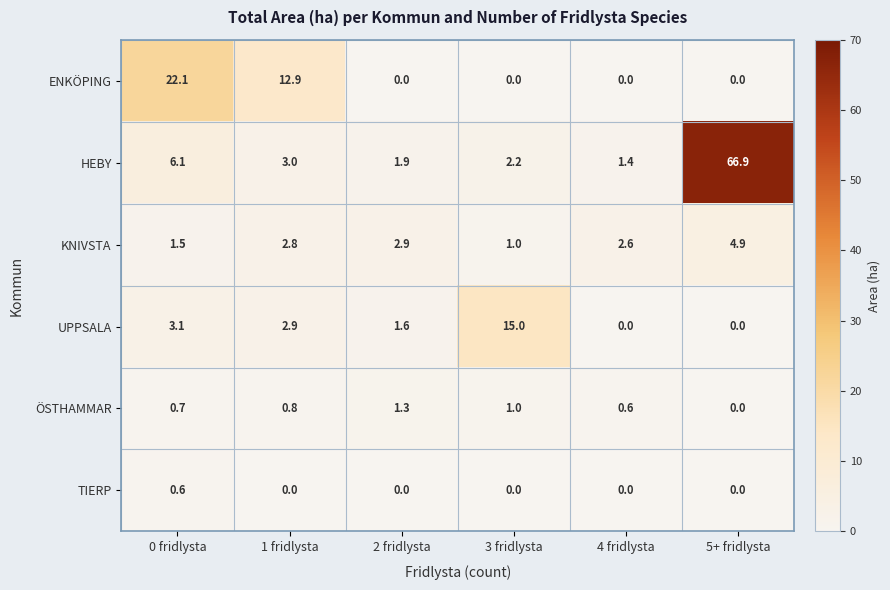

Which series has the largest total across all categories?

HEBY